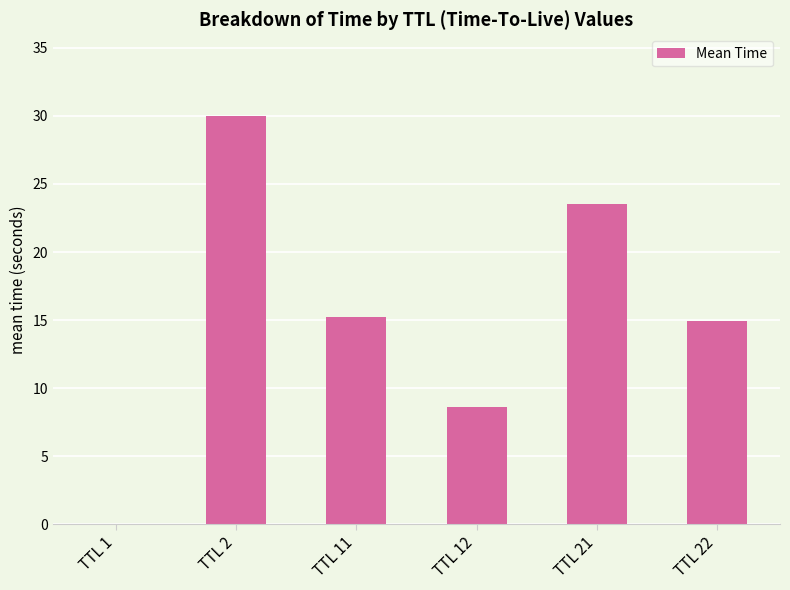

What is the change in value from TTL 2 to TTL 22?

-15.1